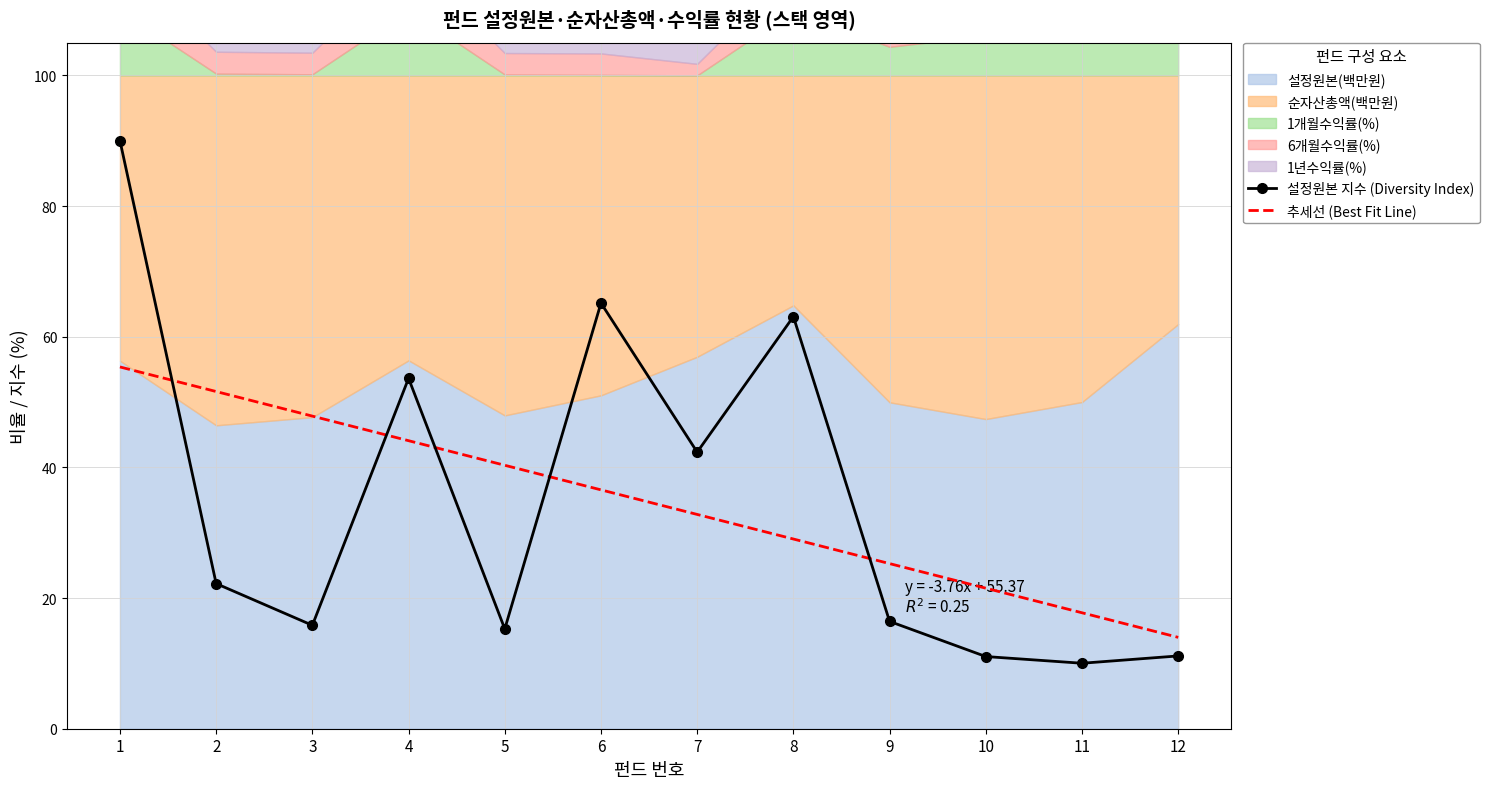

Rank the series at 11 from highest to lowest value.

추세선 (Best Fit Line), 설정원본 지수 (Diversity Index)